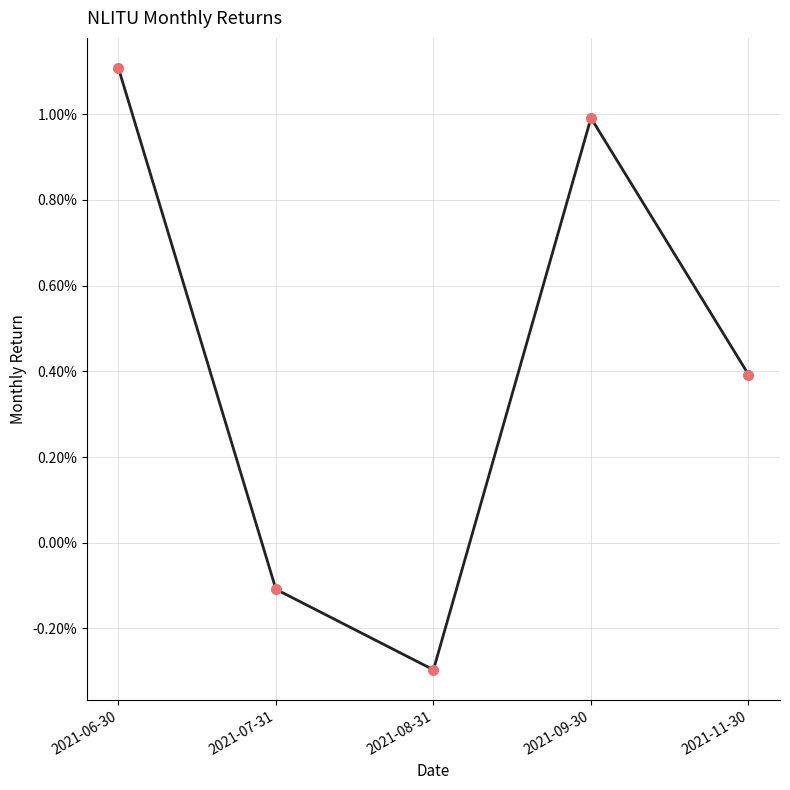

Is it true that the value at 2021-09-30 is 0.0?

True